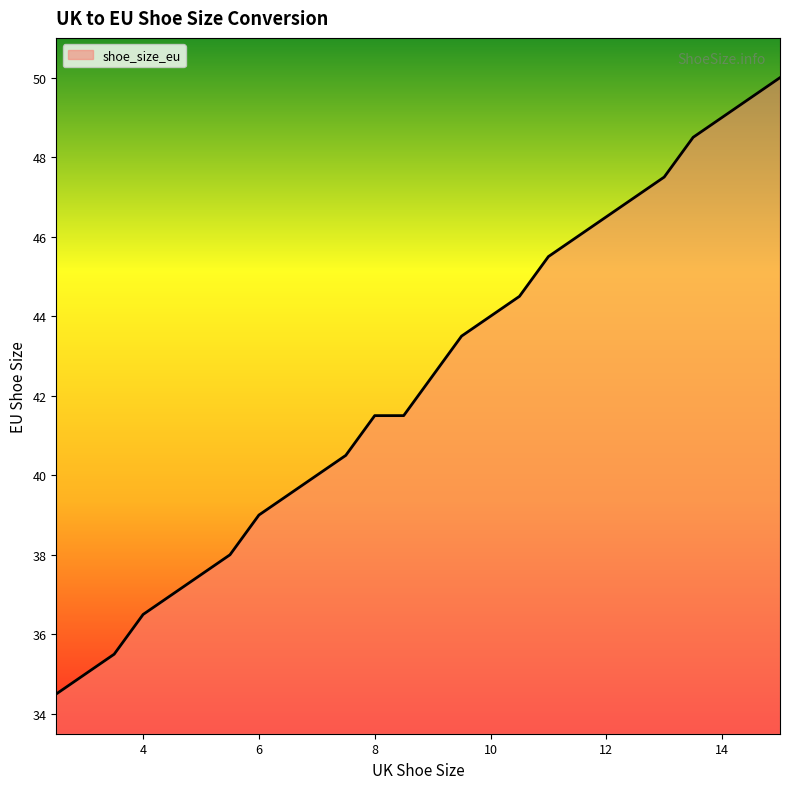

What is the greatest value displayed?

50.0